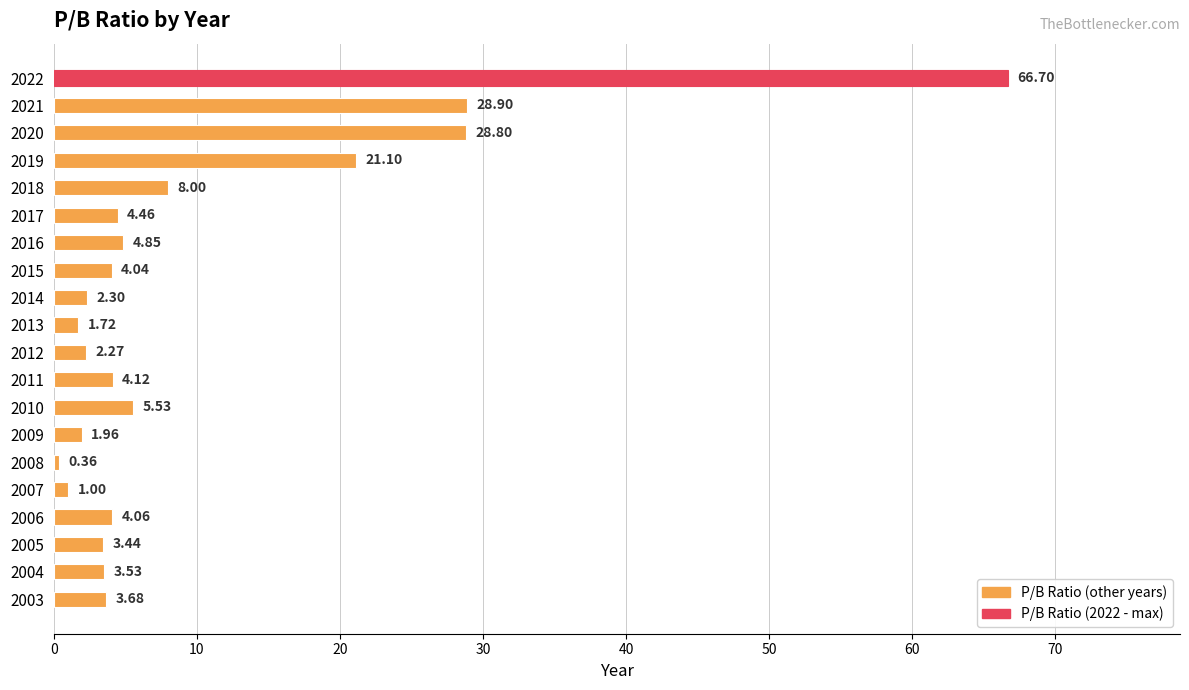

Does the chart contain stacked bars?

No